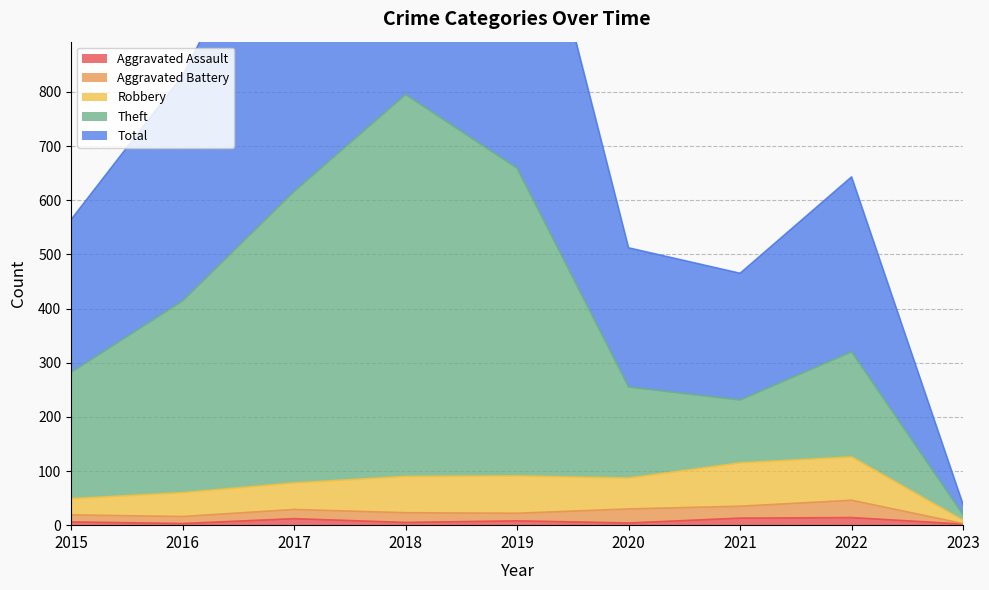

Which category has the lowest value in the Robbery series?

2023